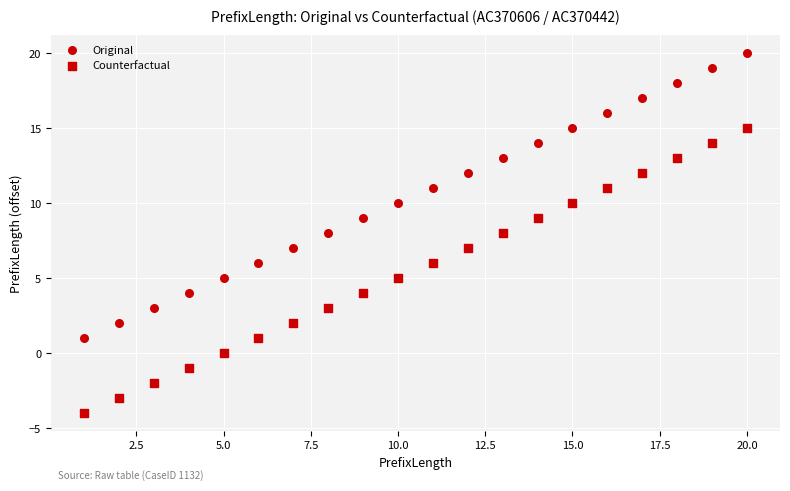

How many data points are displayed?

40